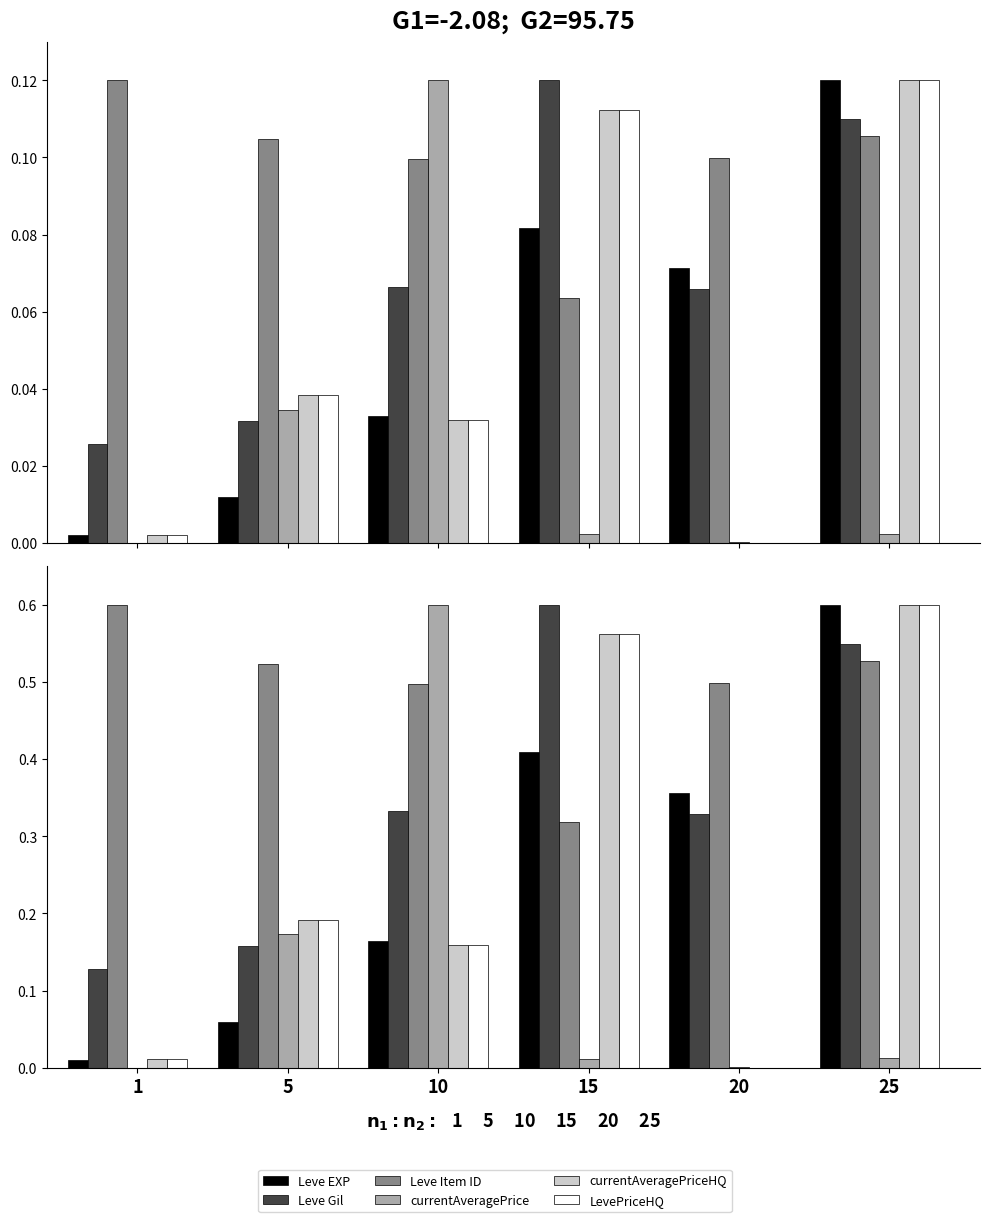

How many Leve Gil values are between 0 and 1?

6